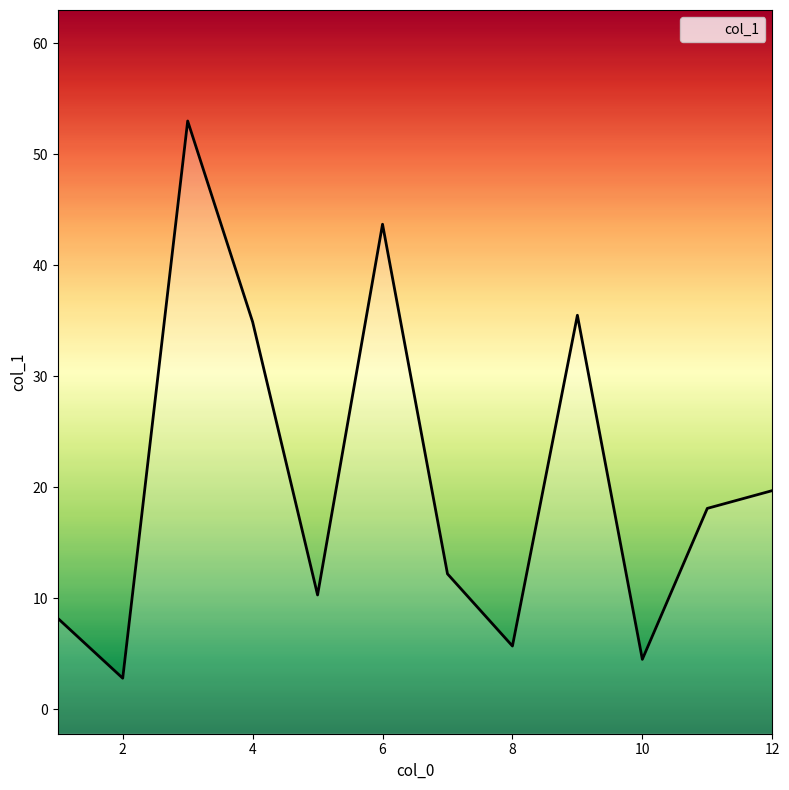

True or false: the data shows 45.8 at 7.

False